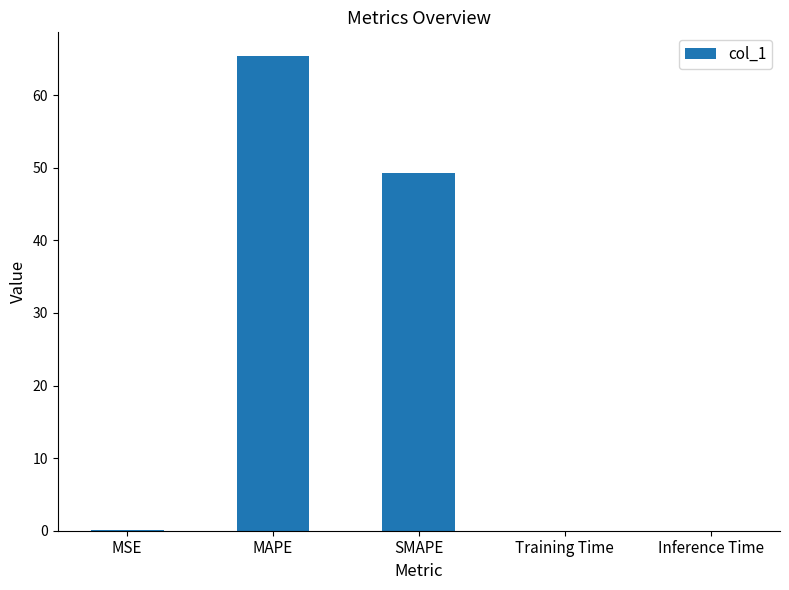

Are the bars grouped side by side (vs. stacked)?

No